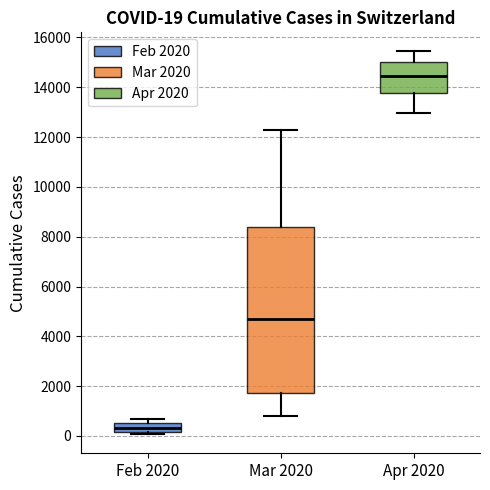

Which box's median line is the lowest?

Feb 2020